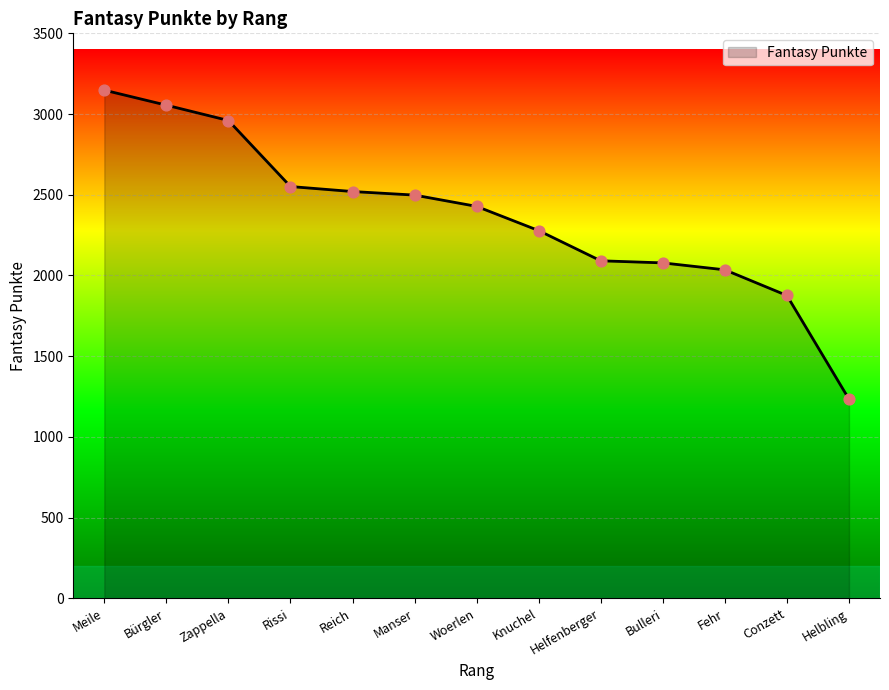

Approximately how many times larger is the value at Bürgler compared to Manser?

1.2